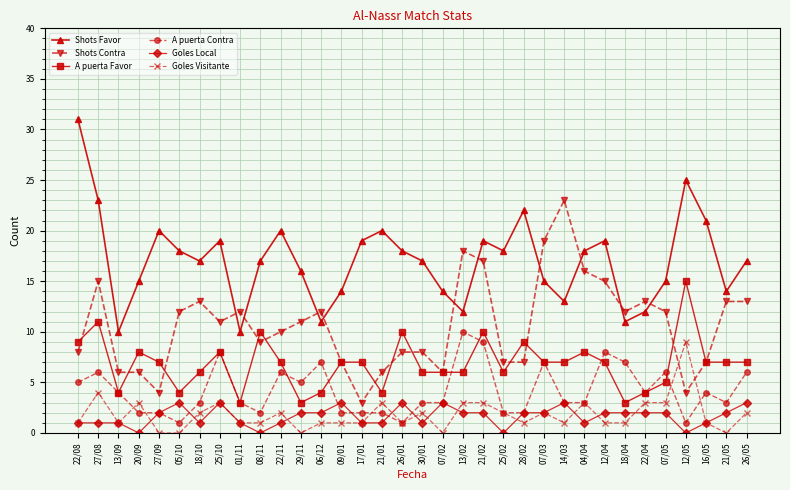

Reading left to right, transcribe all the data shown in this chart.

Shots Favor: 31	23	10	15	20	18	17	19	10	17	20	16	11	14	19	20	18	17	14	12	19	18	22	15	13	18	19	11	12	15	25	21	14	17
Shots Contra: 8	15	6	6	4	12	13	11	12	9	10	11	12	7	3	6	8	8	6	18	17	7	7	19	23	16	15	12	13	12	4	7	13	13
A puerta Favor: 9	11	4	8	7	4	6	8	3	10	7	3	4	7	7	4	10	6	6	6	10	6	9	7	7	8	7	3	4	5	15	7	7	7
A puerta Contra: 5	6	4	2	2	1	3	8	3	2	6	5	7	2	2	2	1	3	3	10	9	2	2	7	3	3	8	7	4	6	1	4	3	6
Goles Local: 1	1	1	0	2	3	1	3	1	0	1	2	2	3	1	1	3	1	3	2	2	0	2	2	3	1	2	2	2	2	0	1	2	3
Goles Visitante: 1	4	1	3	0	0	2	3	1	1	2	0	1	1	1	3	1	2	0	3	3	2	1	2	1	3	1	1	3	3	9	1	0	2